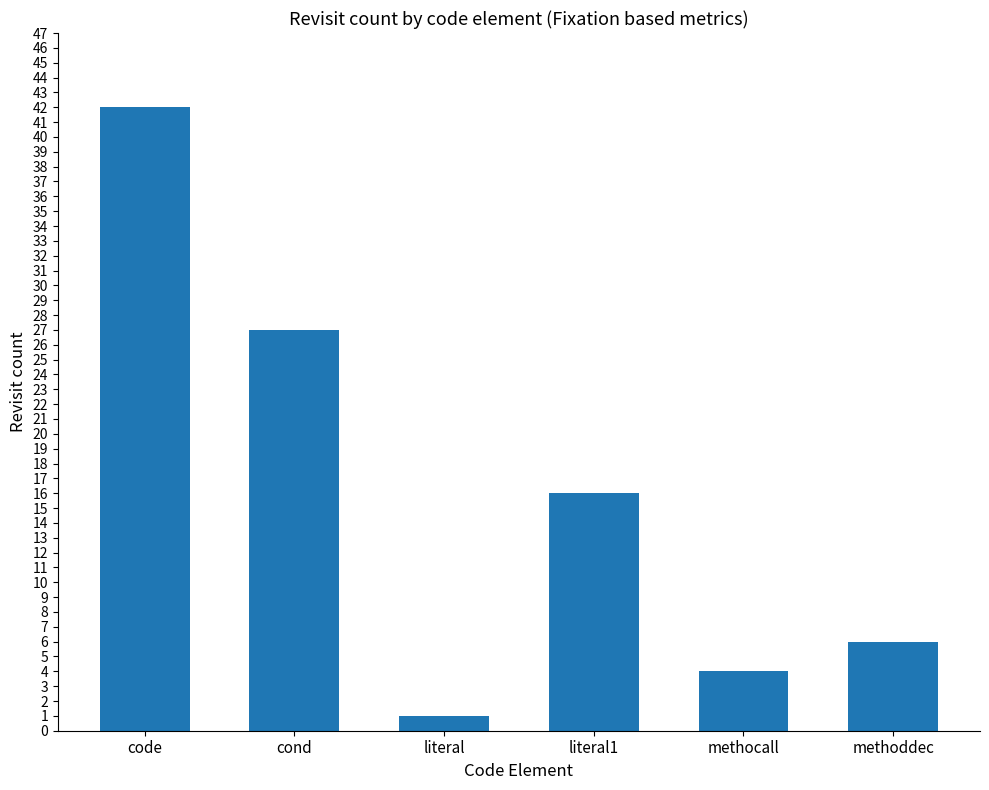

The value at code is 42. True or false?

True